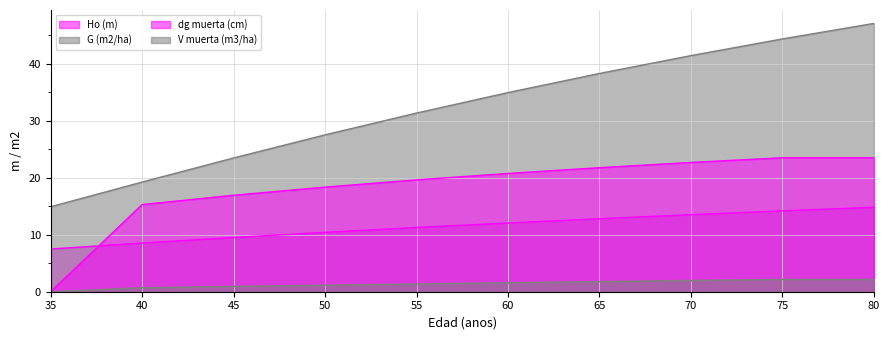

At which label does V muerta (m3/ha) reach its peak?

75